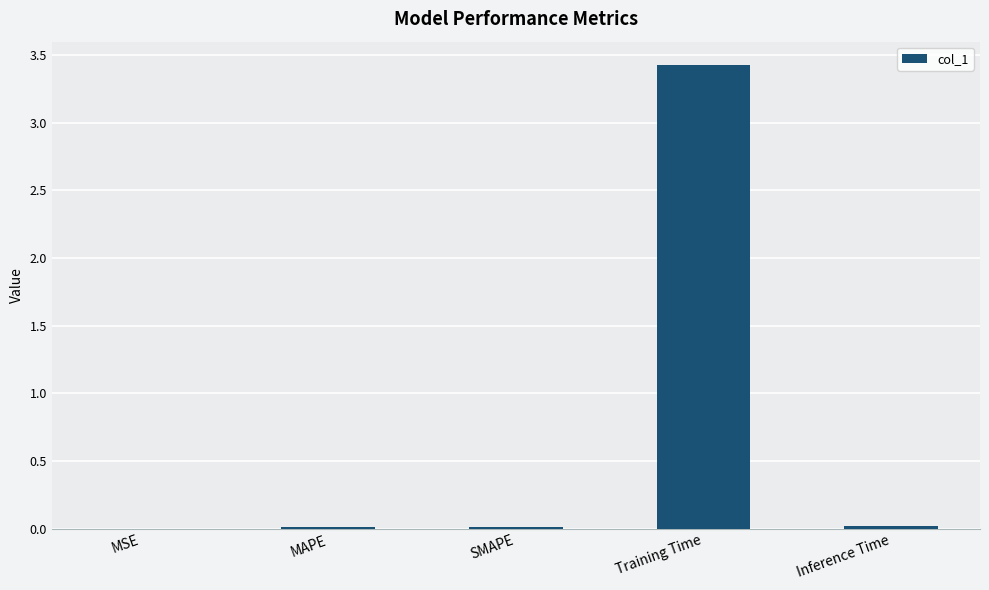

Between Training Time and Inference Time, which is larger?

Training Time